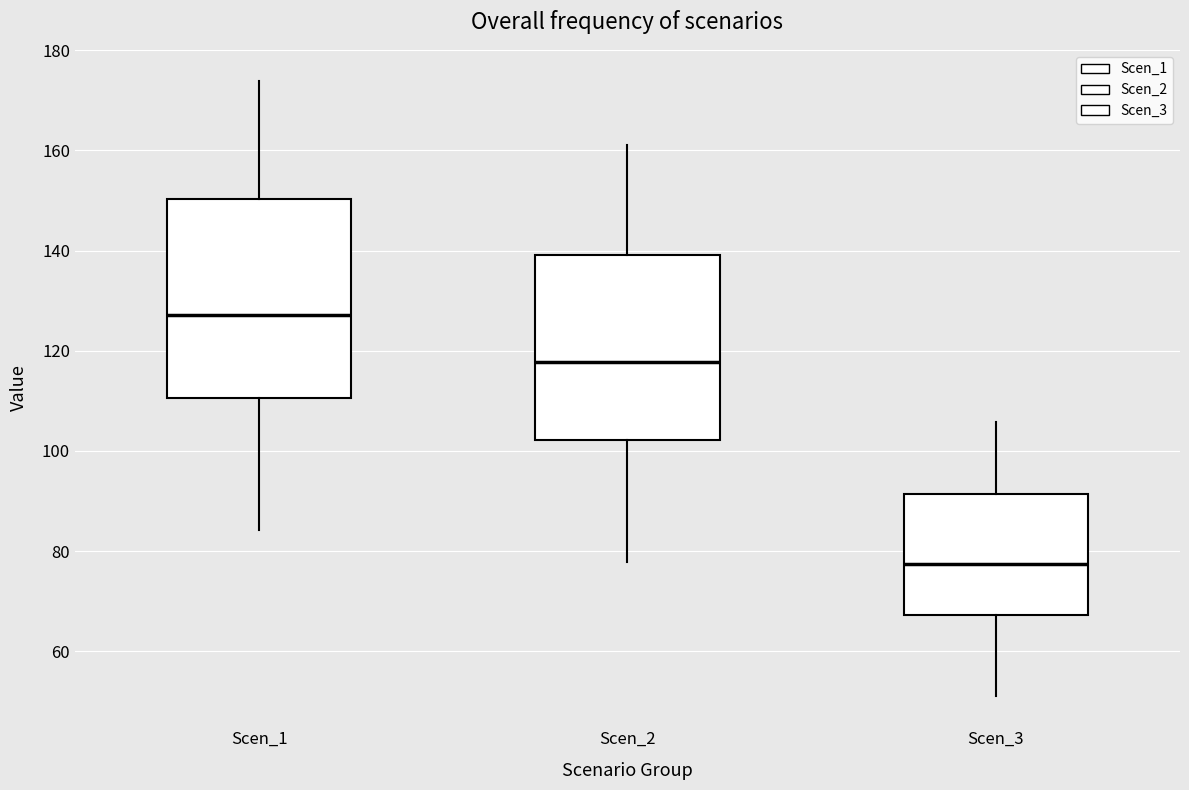

Reading left to right, read every box against the y-axis: the position of its median line, the range the box covers, and the ends of its whiskers. The values are not printed on the chart, so give them approximately, as read against the axis.

Scen_1: median 128, box 110 to 150, whiskers 84 to 174
Scen_2: median 118, box 102 to 140, whiskers 78 to 160
Scen_3: median 78, box 68 to 92, whiskers 52 to 106